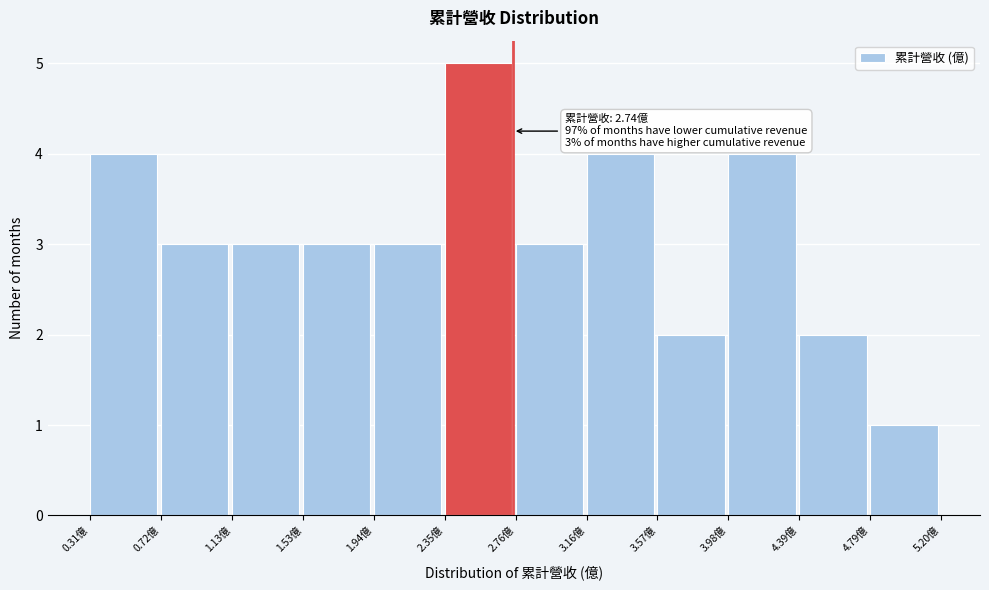

Over which range of the x-axis is the bar tallest?

2.35 to 2.75